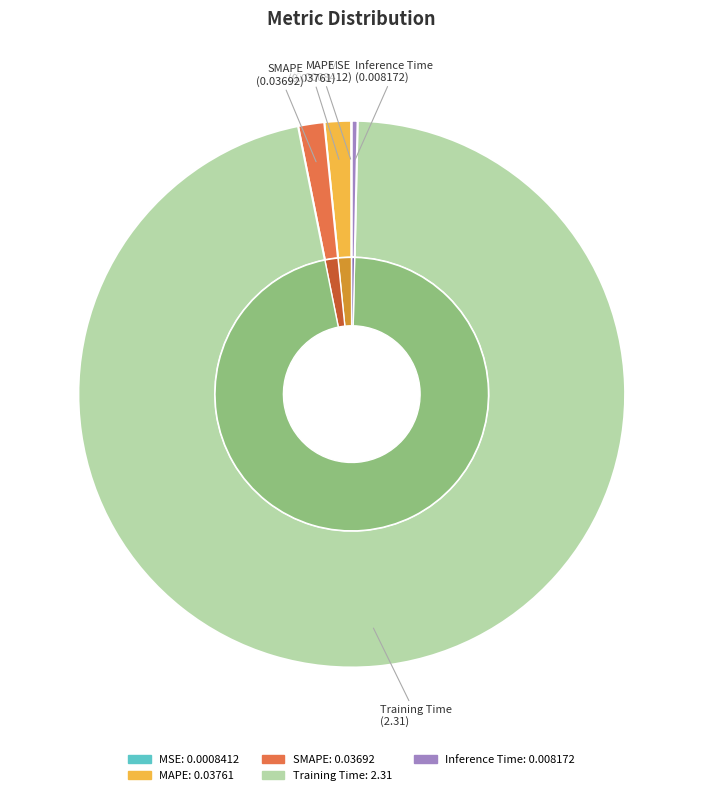

How many segments does this pie chart have?

5